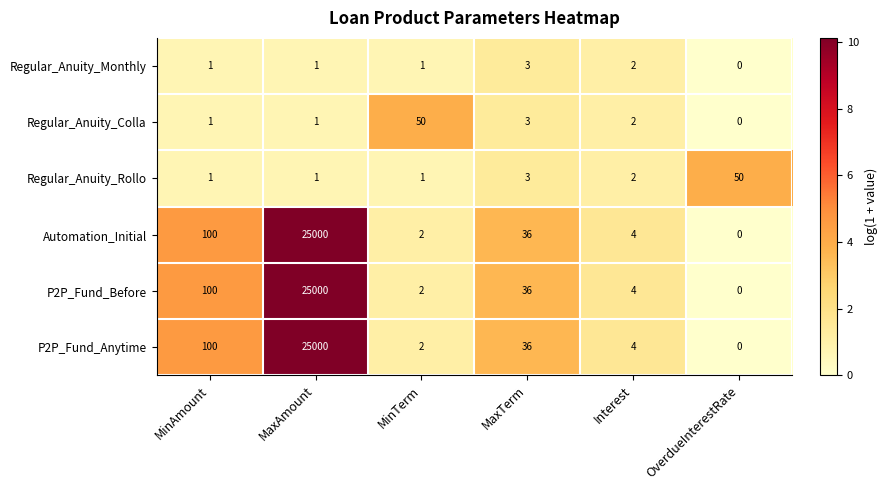

What is the spread (max minus min) of values at MaxTerm?

33